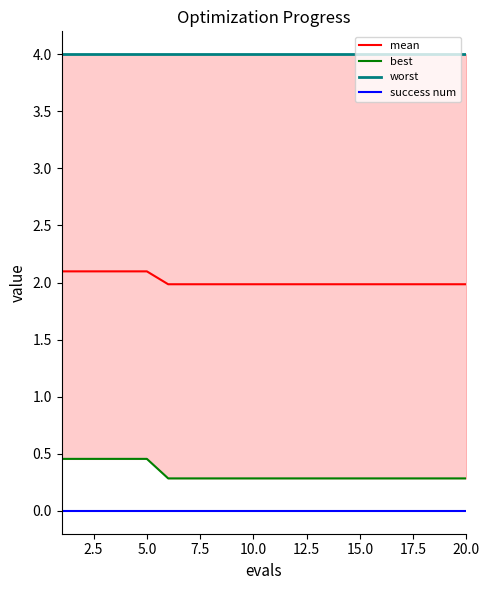

Is it true that success num equals 0.0 at 20.0?

True